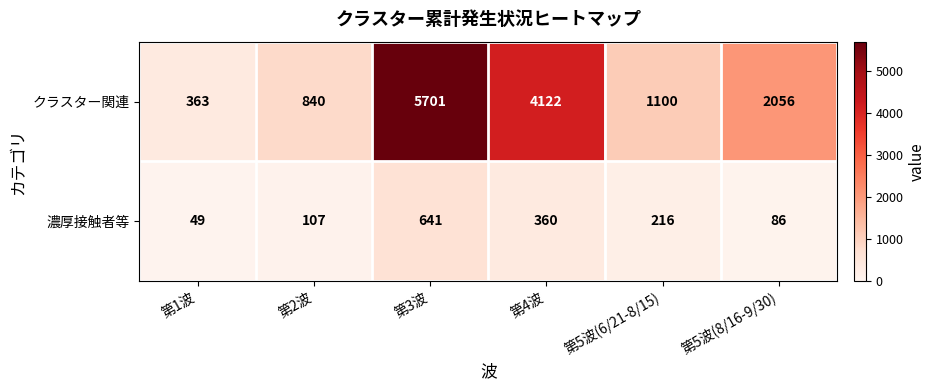

What is the difference between the maximum and second lowest values in the 濃厚接触者等 series?

555